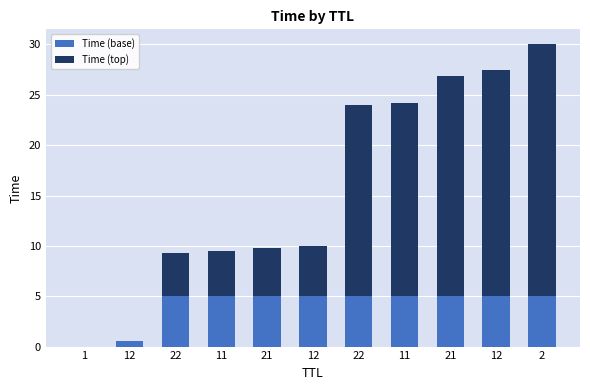

What are all the series names shown in the legend?

Time (base), Time (top)